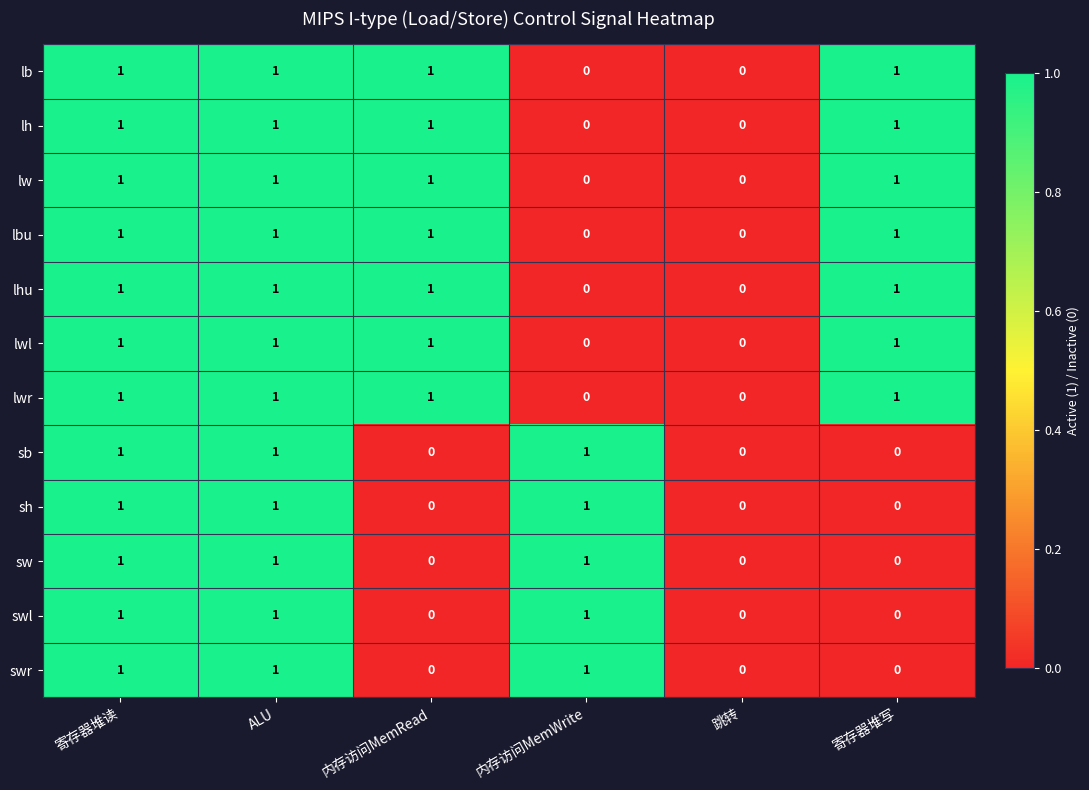

Count the sb values in the range 0 to 1.

6